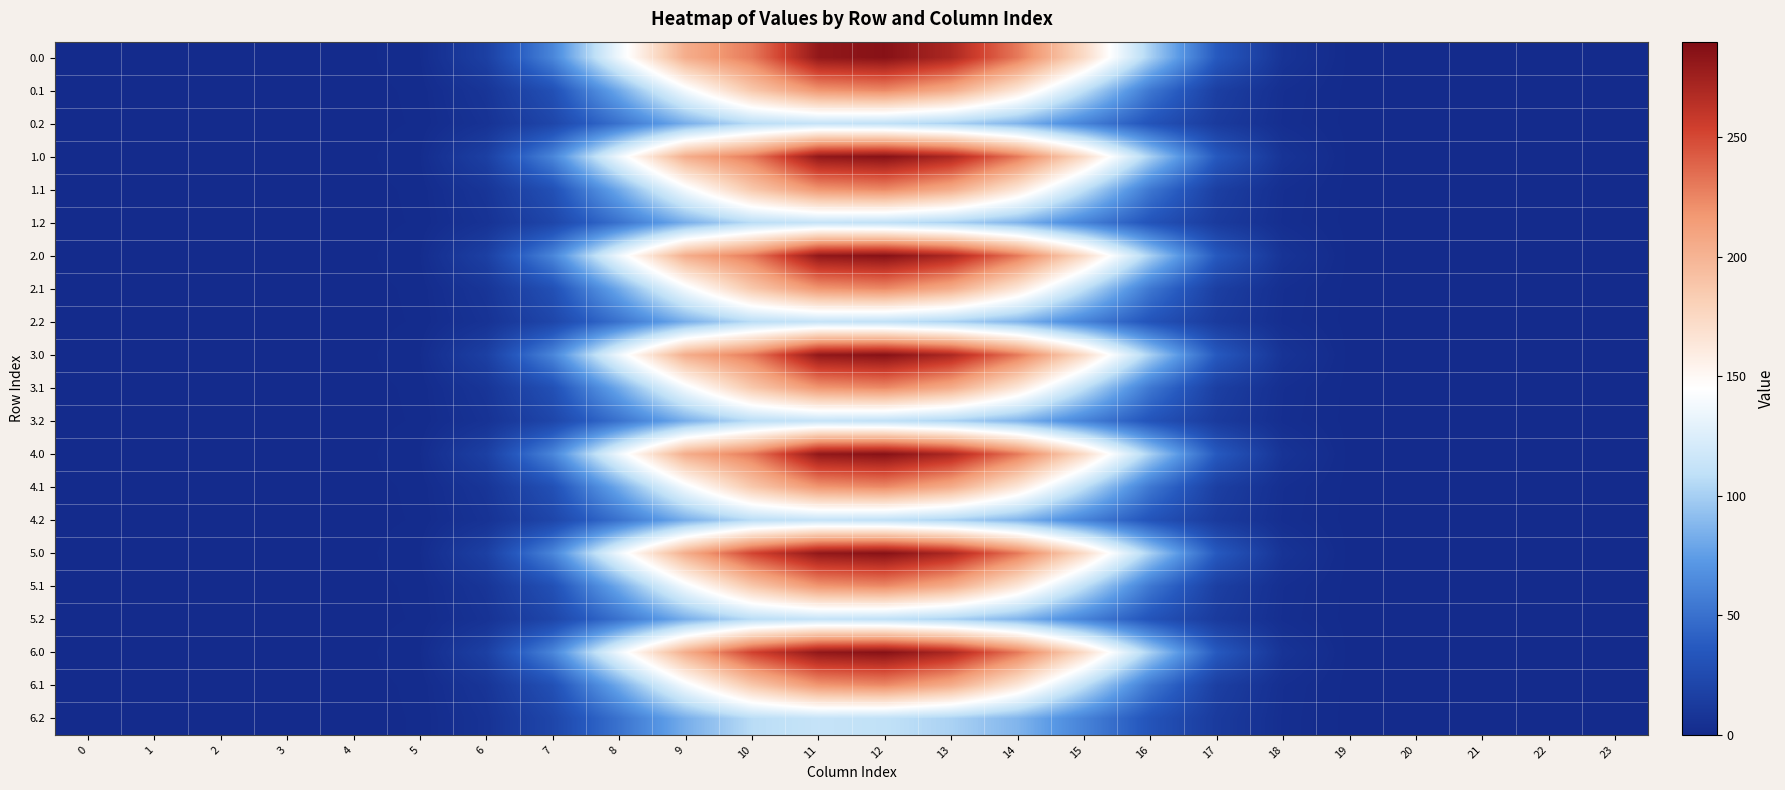

Which has a higher value, 20 or 7?

7